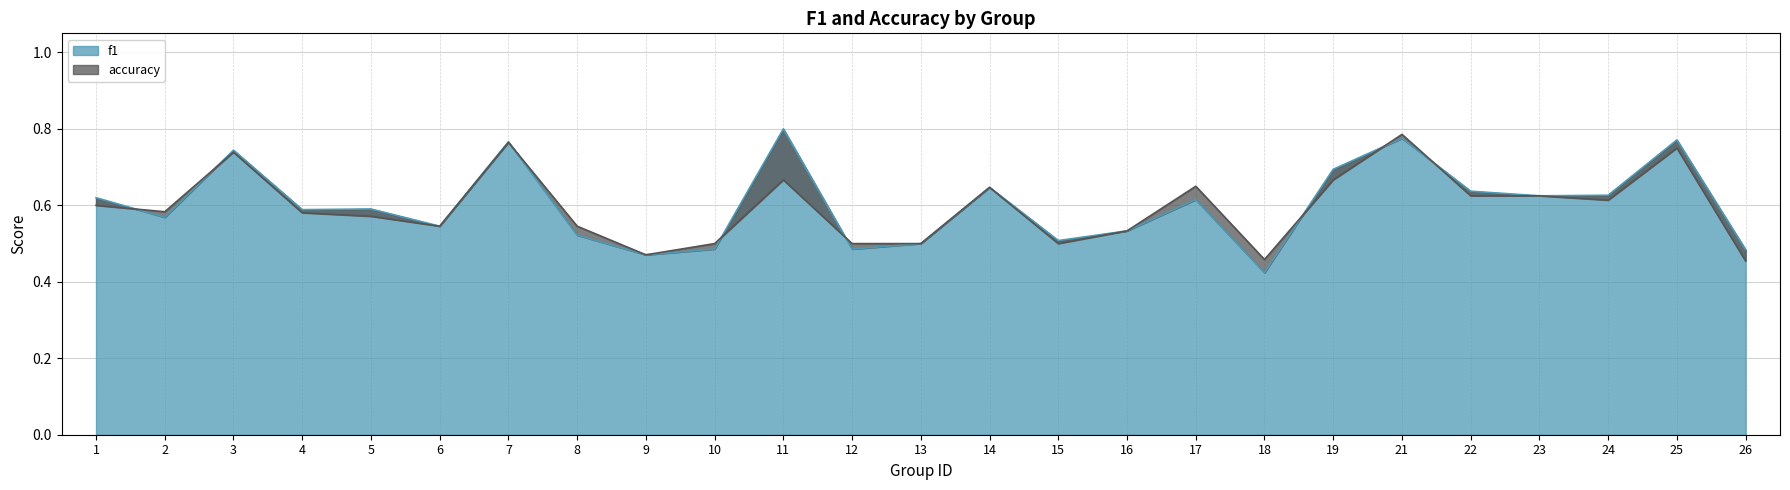

What is the difference between the second highest and minimum values in the f1 series?

0.4